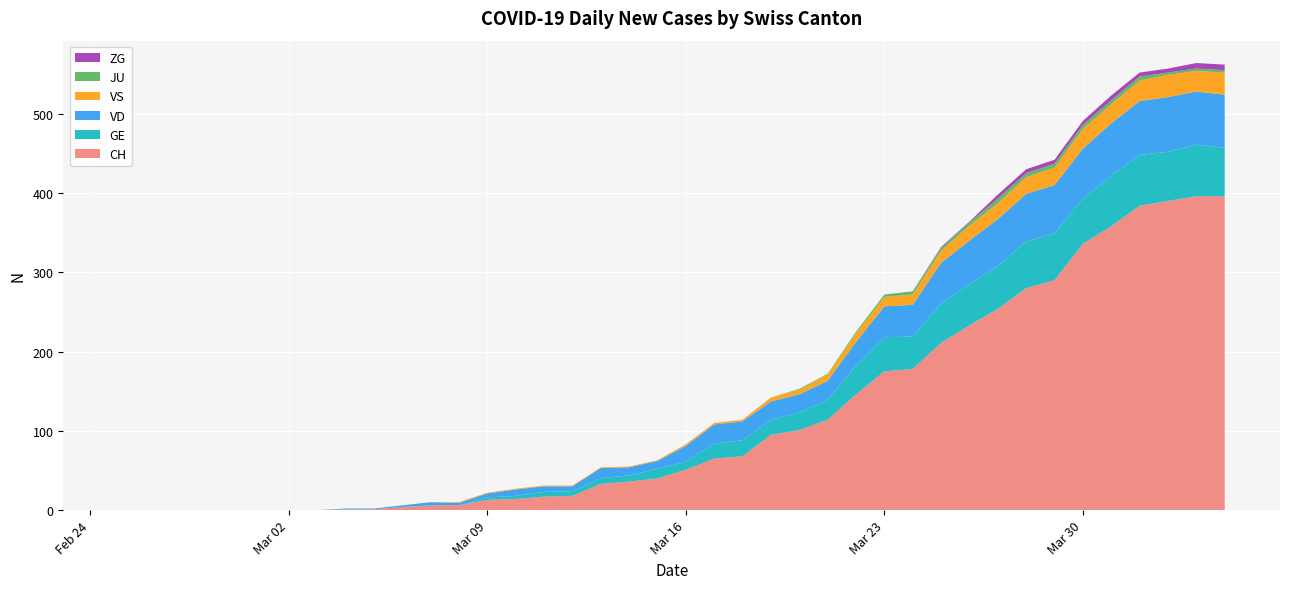

Reading right to left, what are all the values shown in this chart?

CH: 2020-04-04=396	2020-04-03=396	2020-04-02=390	2020-04-01=384	2020-03-31=358	2020-03-30=336	2020-03-29=290	2020-03-28=280	2020-03-27=254	2020-03-26=233	2020-03-25=211	2020-03-24=178	2020-03-23=175	2020-03-22=146	2020-03-21=114	2020-03-20=101	2020-03-19=95	2020-03-18=68	2020-03-17=65	2020-03-16=51	2020-03-15=40	2020-03-14=36	2020-03-13=33	2020-03-12=18	2020-03-11=17	2020-03-10=14	2020-03-09=13	2020-03-08=6	2020-03-07=6	2020-03-06=4	2020-03-05=1	2020-03-04=1	2020-03-03=0	2020-03-02=0	2020-03-01=0	2020-02-29=0	2020-02-28=0	2020-02-27=0	2020-02-26=0	2020-02-25=0
GE: 2020-04-04=61	2020-04-03=65	2020-04-02=62	2020-04-01=64	2020-03-31=64	2020-03-30=57	2020-03-29=59	2020-03-28=59	2020-03-27=54	2020-03-26=52	2020-03-25=50	2020-03-24=41	2020-03-23=43	2020-03-22=36	2020-03-21=25	2020-03-20=22	2020-03-19=19	2020-03-18=20	2020-03-17=19	2020-03-16=10	2020-03-15=12	2020-03-14=8	2020-03-13=7	2020-03-12=6	2020-03-11=6	2020-03-10=4	2020-03-09=3	2020-03-08=0	2020-03-07=0	2020-03-06=0	2020-03-05=0	2020-03-04=0	2020-03-03=0	2020-03-02=0	2020-03-01=0	2020-02-29=0	2020-02-28=0	2020-02-27=0	2020-02-26=0	2020-02-25=0
JU: 2020-04-04=3	2020-04-03=3	2020-04-02=3	2020-04-01=5	2020-03-31=5	2020-03-30=5	2020-03-29=5	2020-03-28=5	2020-03-27=6	2020-03-26=4	2020-03-25=4	2020-03-24=4	2020-03-23=3	2020-03-22=2	2020-03-21=1	2020-03-20=1	2020-03-19=0	2020-03-18=0	2020-03-17=0	2020-03-16=0	2020-03-15=0	2020-03-14=0	2020-03-13=0	2020-03-12=0	2020-03-11=0	2020-03-10=0	2020-03-09=0	2020-03-08=0	2020-03-07=0	2020-03-06=0	2020-03-05=0	2020-03-04=0	2020-03-03=0	2020-03-02=0	2020-03-01=0	2020-02-29=0	2020-02-28=0	2020-02-27=0	2020-02-26=0	2020-02-25=0
VS: 2020-04-04=28	2020-04-03=26	2020-04-02=28	2020-04-01=26	2020-03-31=24	2020-03-30=25	2020-03-29=22	2020-03-28=21	2020-03-27=20	2020-03-26=19	2020-03-25=15	2020-03-24=13	2020-03-23=12	2020-03-22=11	2020-03-21=8	2020-03-20=6	2020-03-19=5	2020-03-18=2	2020-03-17=2	2020-03-16=2	2020-03-15=1	2020-03-14=1	2020-03-13=1	2020-03-12=1	2020-03-11=1	2020-03-10=1	2020-03-09=1	2020-03-08=1	2020-03-07=0	2020-03-06=0	2020-03-05=0	2020-03-04=0	2020-03-03=0	2020-03-02=0	2020-03-01=0	2020-02-29=0	2020-02-28=0	2020-02-27=0	2020-02-26=0	2020-02-25=0
ZG: 2020-04-04=7	2020-04-03=7	2020-04-02=5	2020-04-01=5	2020-03-31=6	2020-03-30=5	2020-03-29=5	2020-03-28=5	2020-03-27=5	2020-03-26=1	2020-03-25=1	2020-03-24=0	2020-03-23=0	2020-03-22=0	2020-03-21=0	2020-03-20=0	2020-03-19=0	2020-03-18=0	2020-03-17=0	2020-03-16=0	2020-03-15=0	2020-03-14=0	2020-03-13=0	2020-03-12=0	2020-03-11=0	2020-03-10=0	2020-03-09=0	2020-03-08=0	2020-03-07=0	2020-03-06=0	2020-03-05=0	2020-03-04=0	2020-03-03=0	2020-03-02=0	2020-03-01=0	2020-02-29=0	2020-02-28=0	2020-02-27=0	2020-02-26=0	2020-02-25=0
VD: 2020-04-04=67	2020-04-03=67	2020-04-02=69	2020-04-01=68	2020-03-31=66	2020-03-30=63	2020-03-29=61	2020-03-28=60	2020-03-27=59	2020-03-26=55	2020-03-25=51	2020-03-24=40	2020-03-23=39	2020-03-22=30	2020-03-21=24	2020-03-20=23	2020-03-19=23	2020-03-18=24	2020-03-17=24	2020-03-16=20	2020-03-15=10	2020-03-14=10	2020-03-13=13	2020-03-12=6	2020-03-11=7	2020-03-10=8	2020-03-09=5	2020-03-08=3	2020-03-07=4	2020-03-06=2	2020-03-05=1	2020-03-04=1	2020-03-03=0	2020-03-02=0	2020-03-01=0	2020-02-29=0	2020-02-28=0	2020-02-27=0	2020-02-26=0	2020-02-25=0